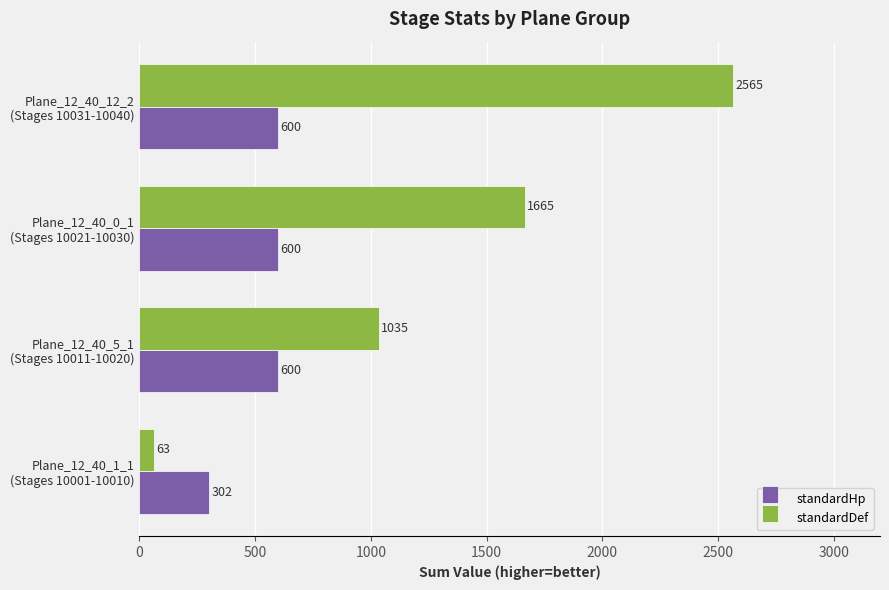

What is the minimum value for standardHp?

302